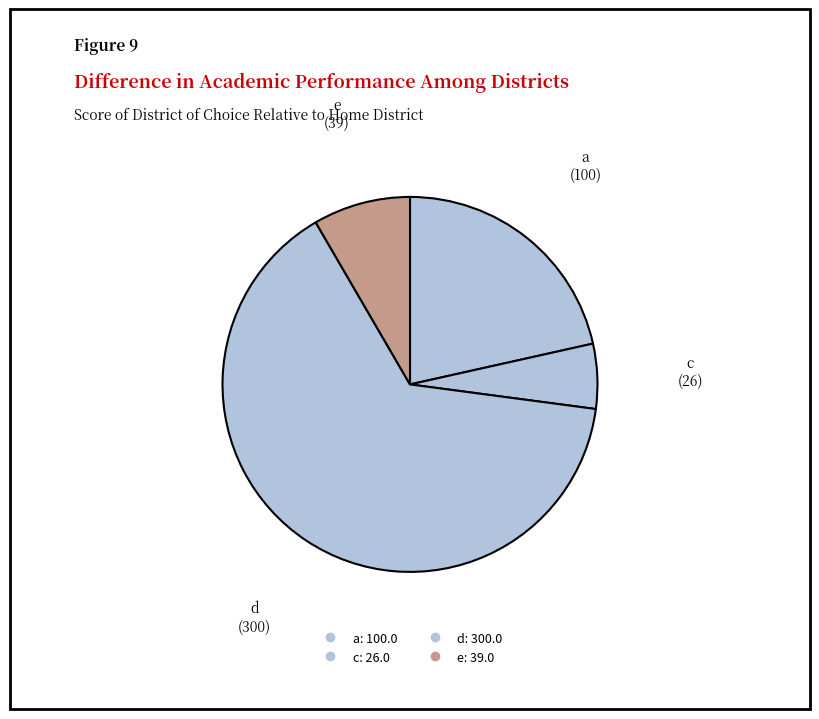

True or false: c accounts for 6% of the total.

True